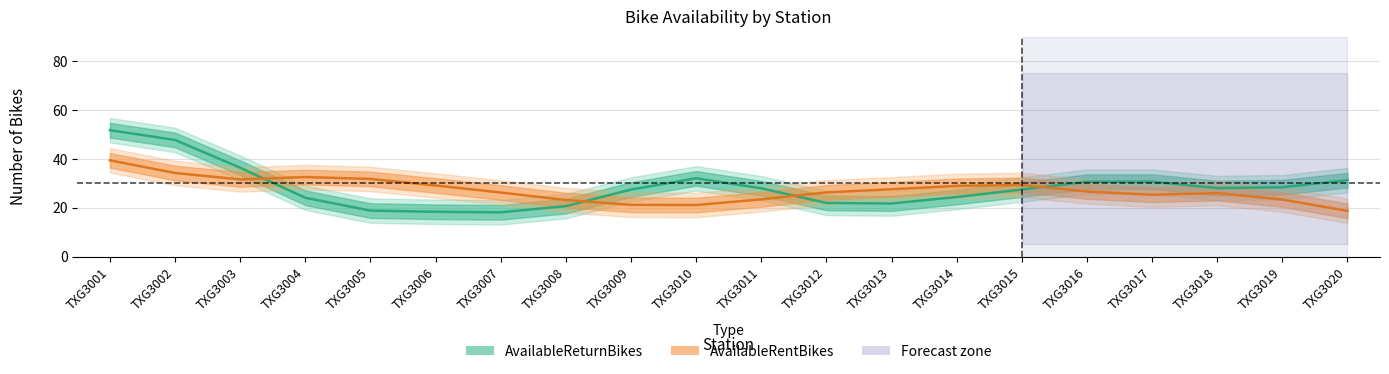

Where is the first local minimum for AvailableRentBikes?

TXG3003